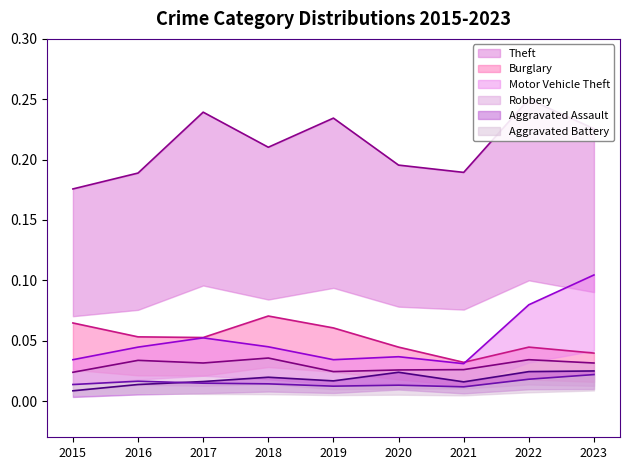

True or false: Aggravated Assault and Theft intersect in this chart.

False